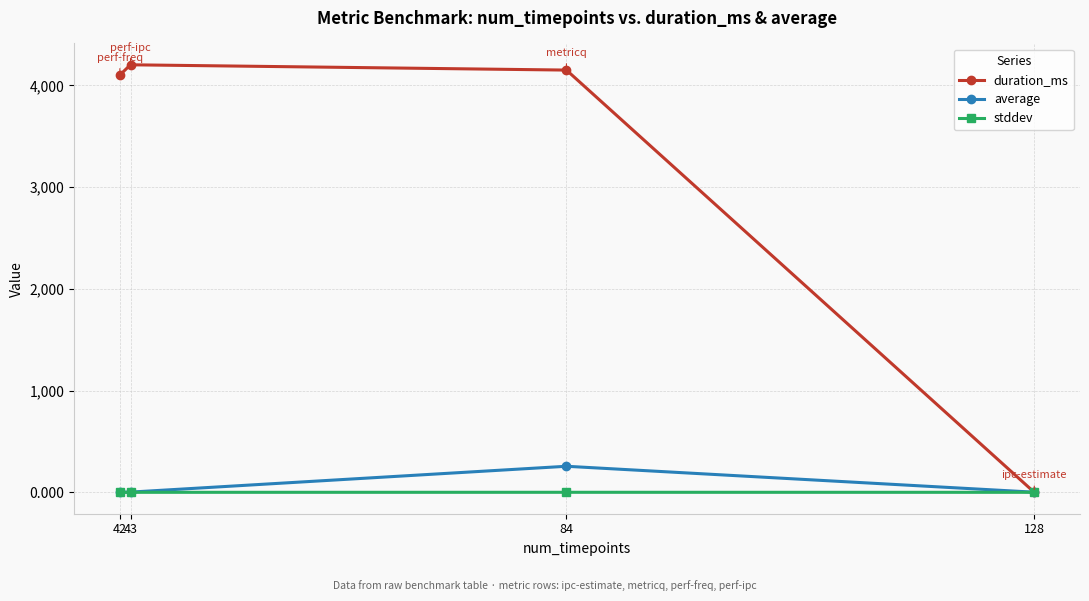

Rank the series at 84 from highest to lowest value.

duration_ms, average, stddev